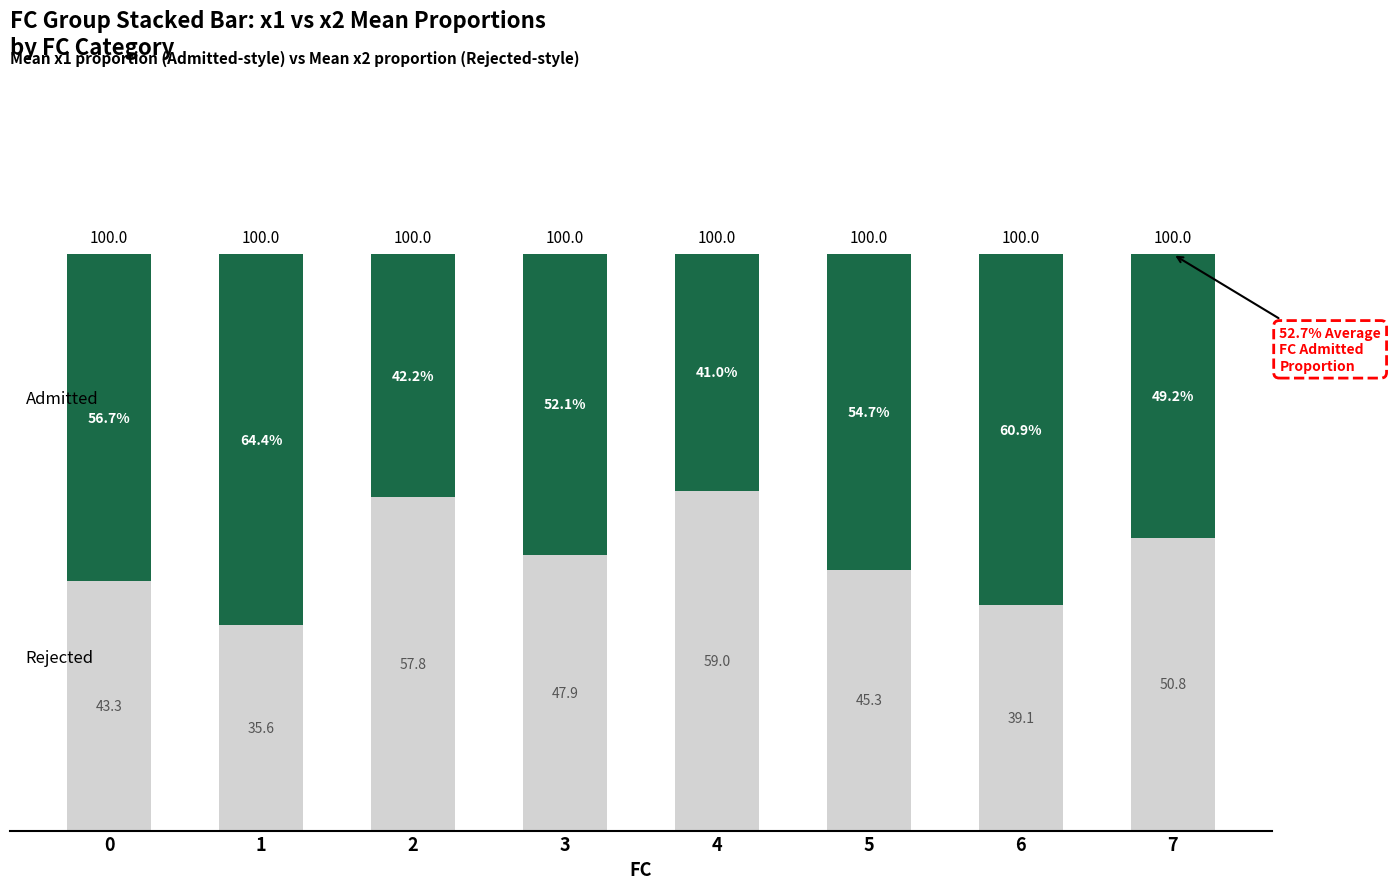

What is the total value across all series at 6?

100.0